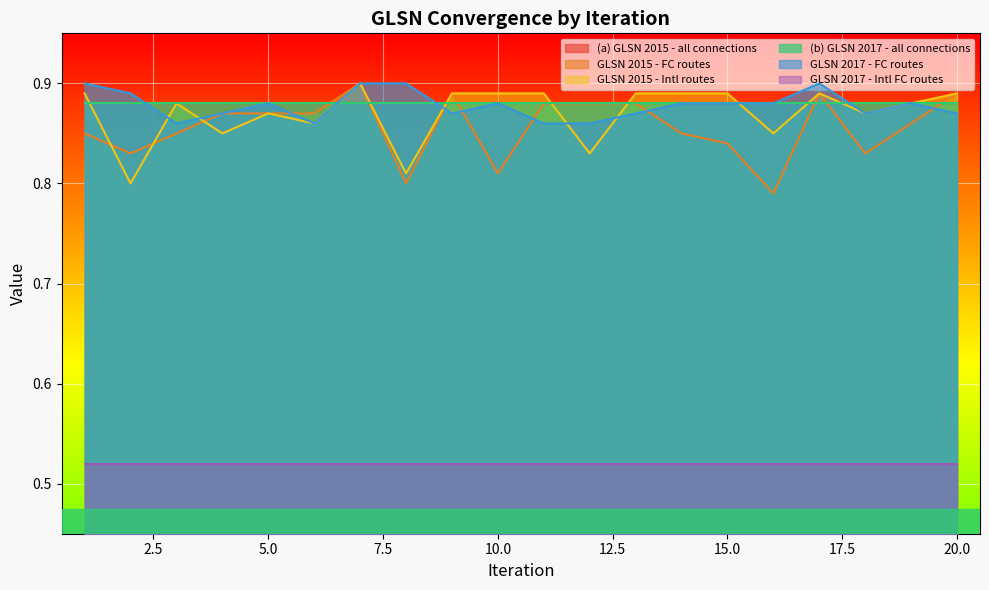

Which series has the largest range (max minus min)?

GLSN 2015 - FC routes